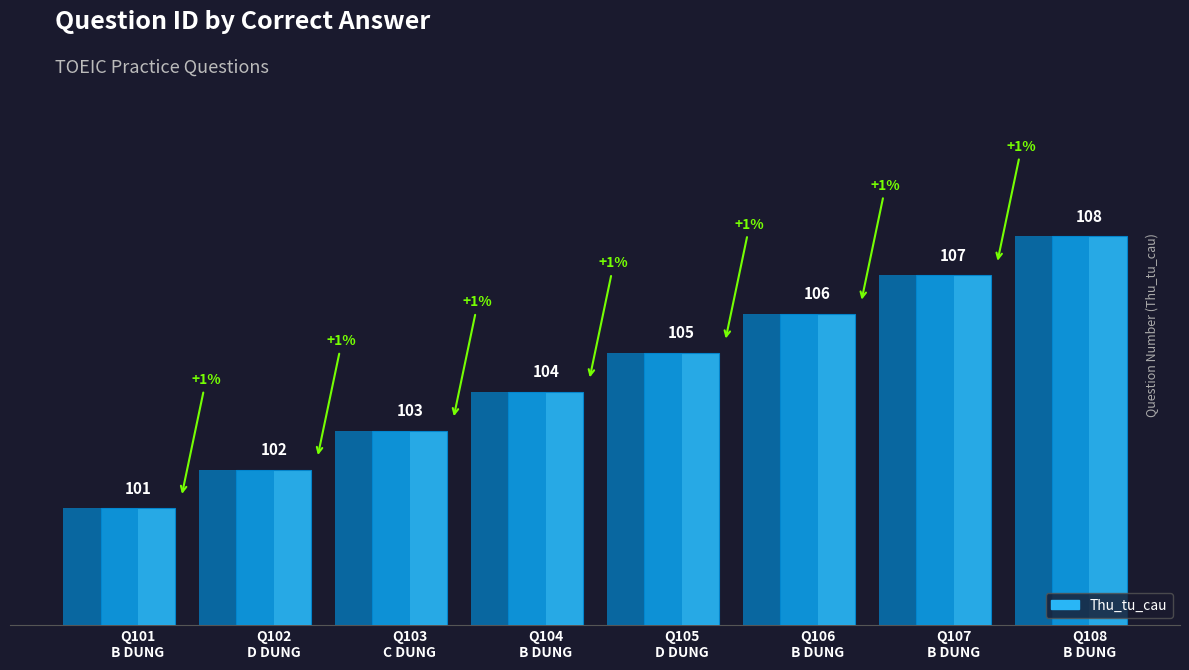

The value at Q101
B DUNG is 101. True or false?

True